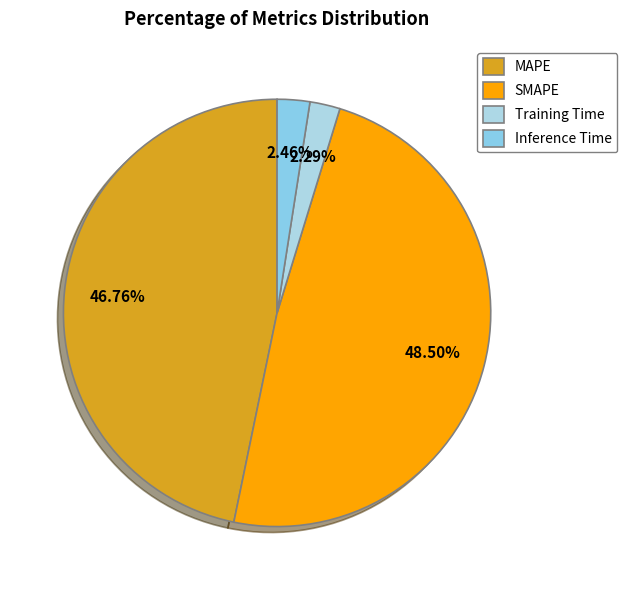

To the nearest percent, what percentage of the pie is Training Time?

2%